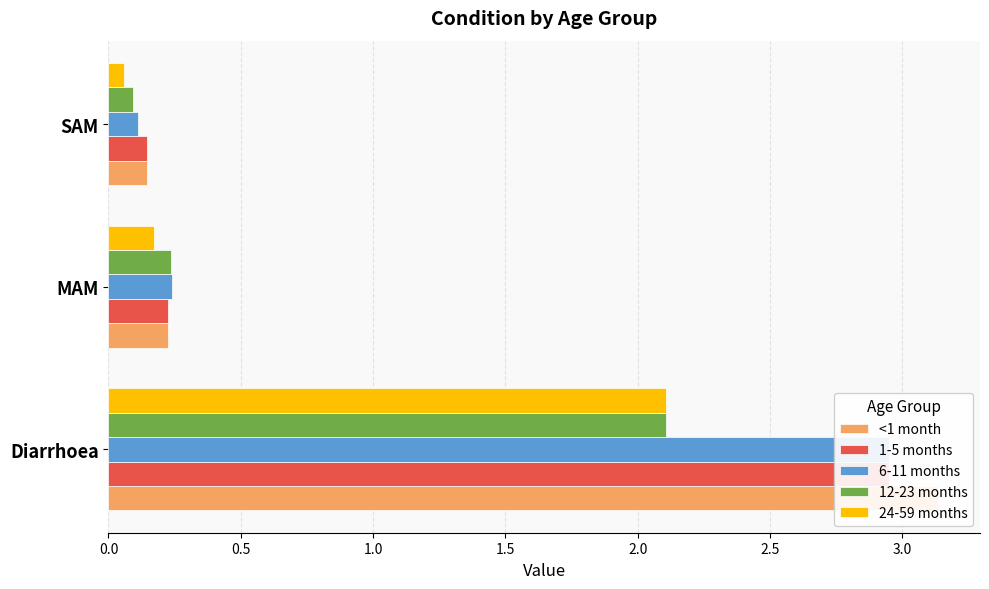

Which series has the widest spread of values?

<1 month